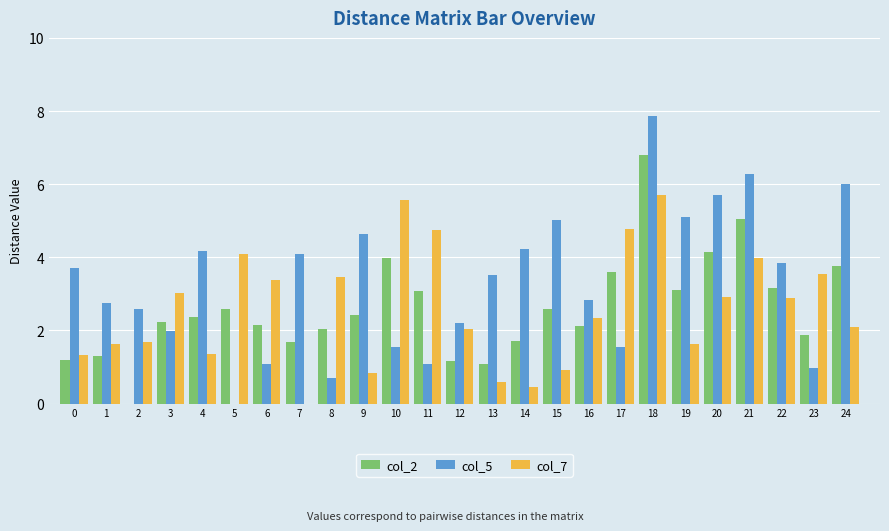

The value of col_7 at 21 is 4.0. True or false?

True